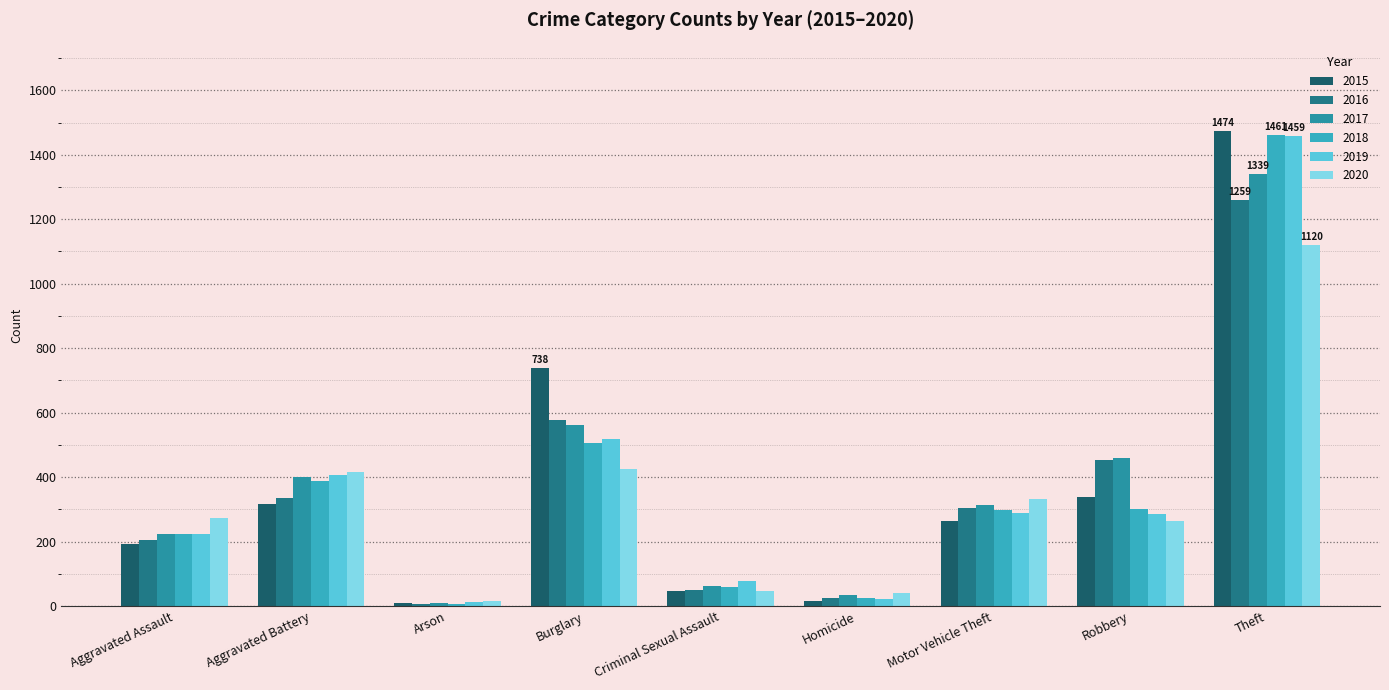

Does the chart contain stacked bars?

No